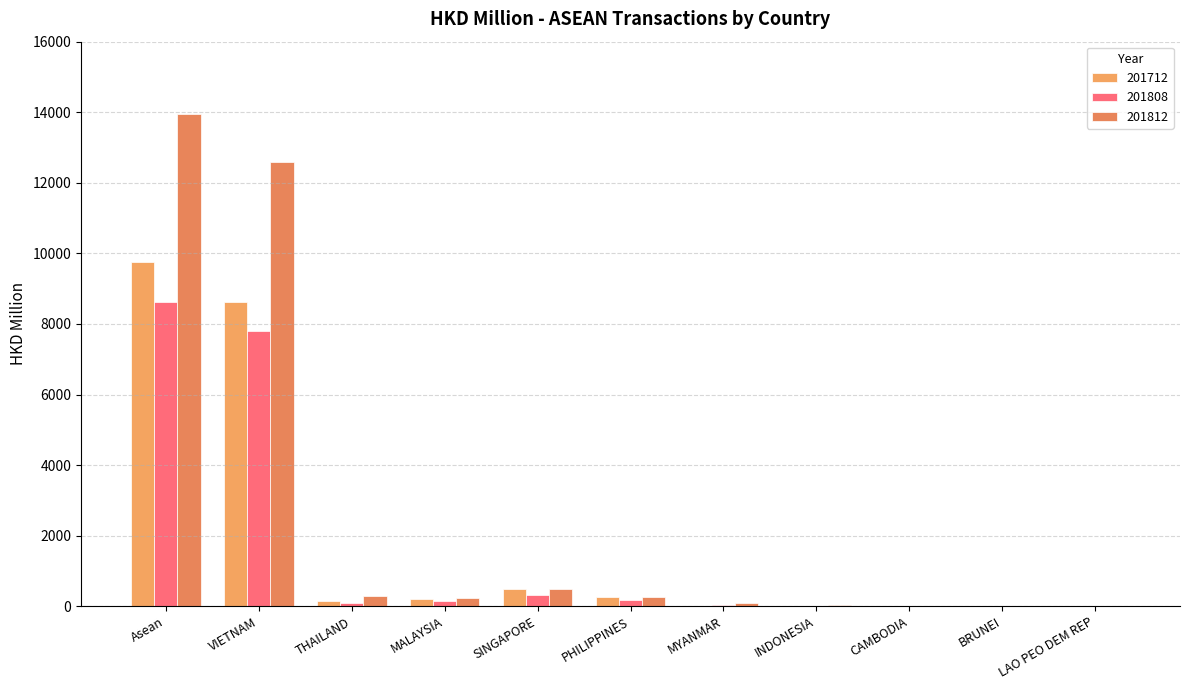

What is the total value across all series at SINGAPORE?

1297.0